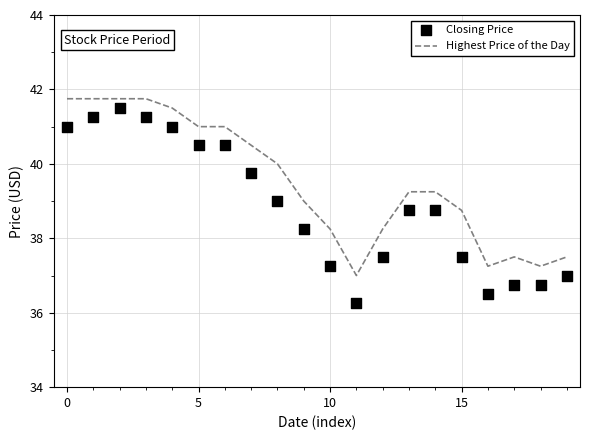

Which series has the largest total across all categories?

Highest Price of the Day